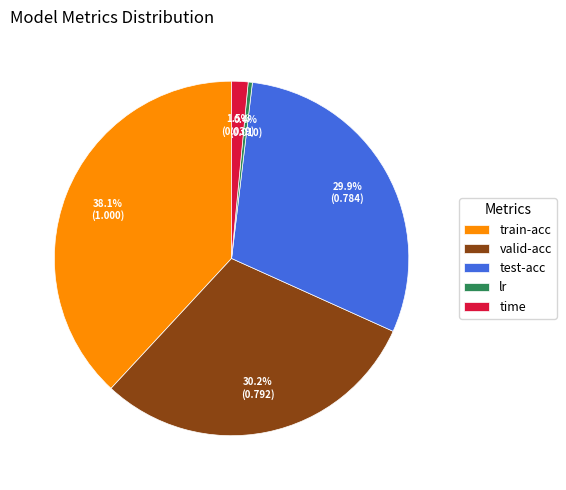

Which category has the smallest portion of the pie?

lr